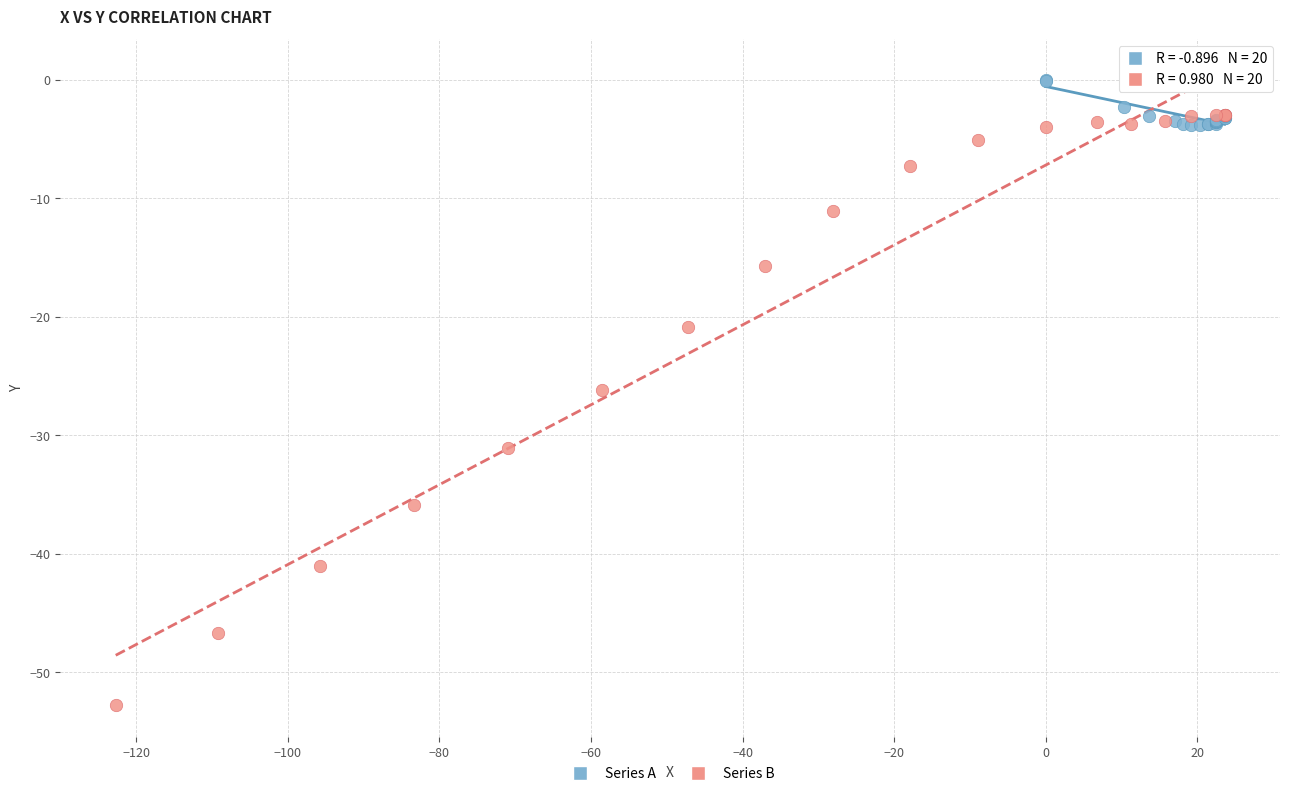

Which series has the widest spread of Y values?

Series B